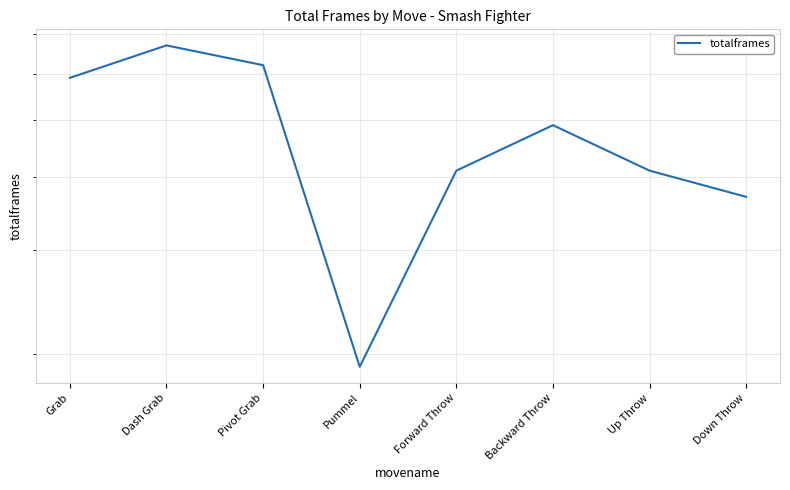

At which category does the data reach its first local peak?

Dash Grab